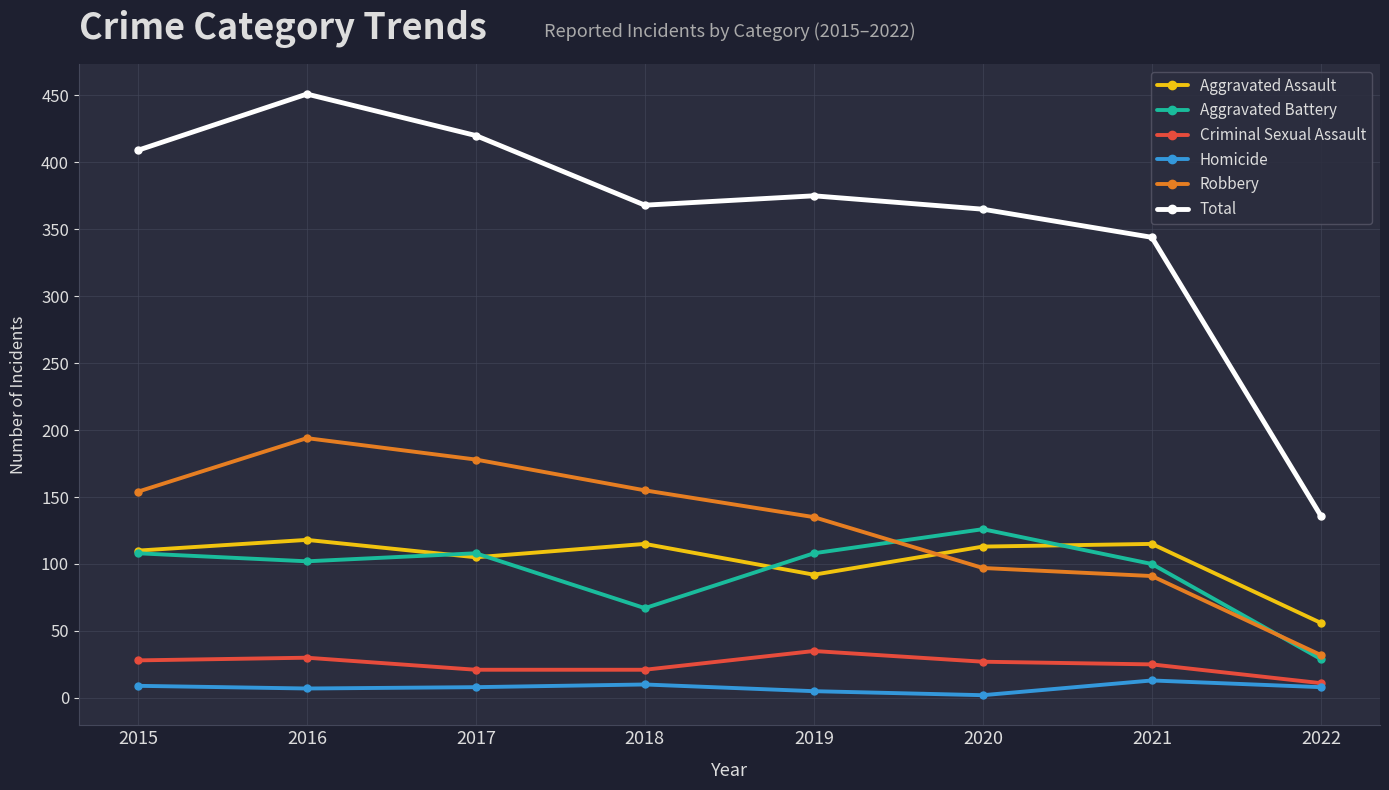

What is the average value of the Aggravated Battery series?

94